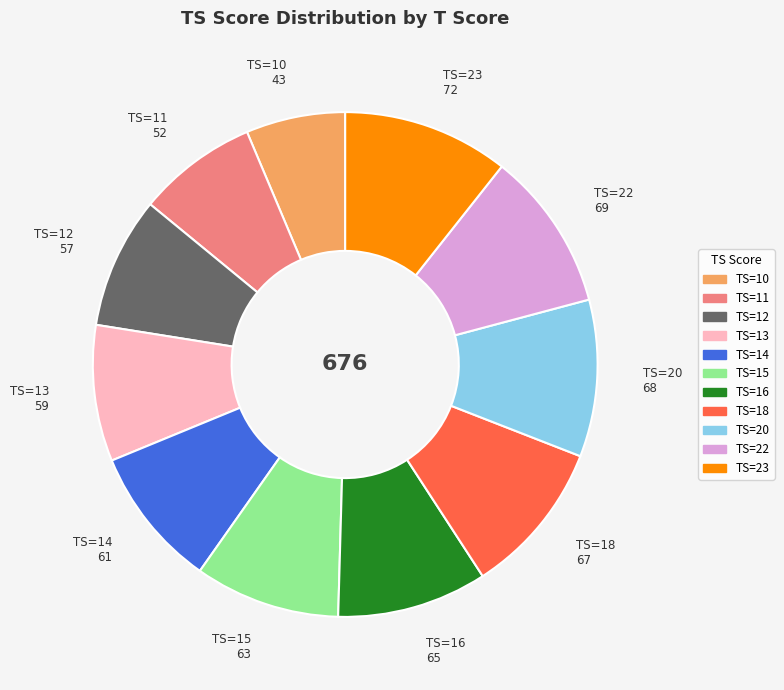

Which slice is the smallest?

TS=10